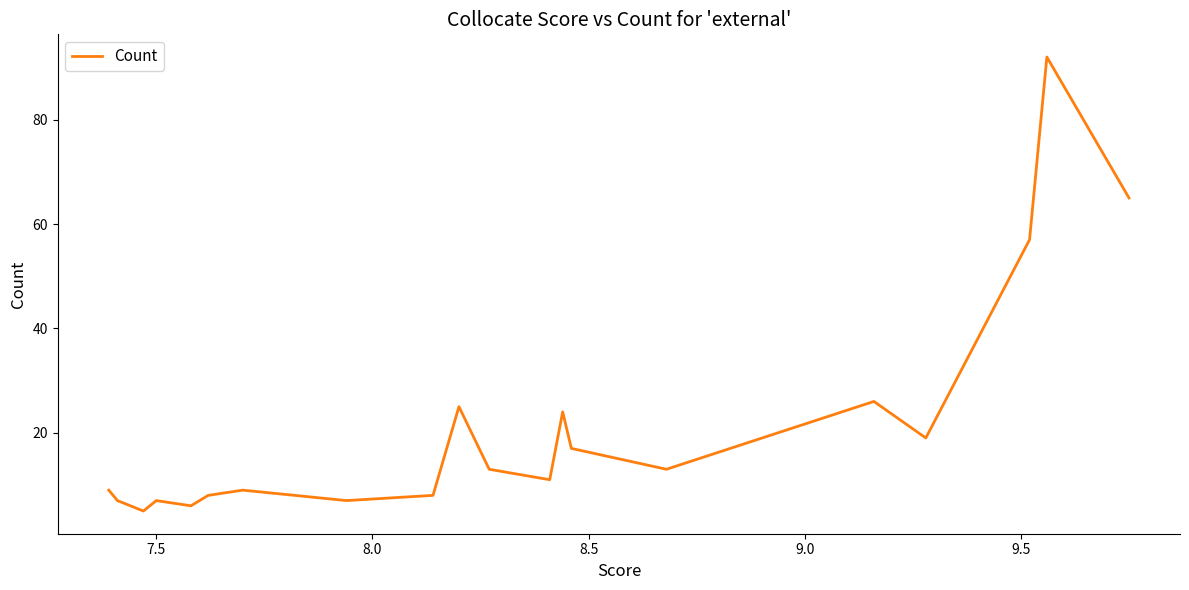

How many data points are less than 13?

10